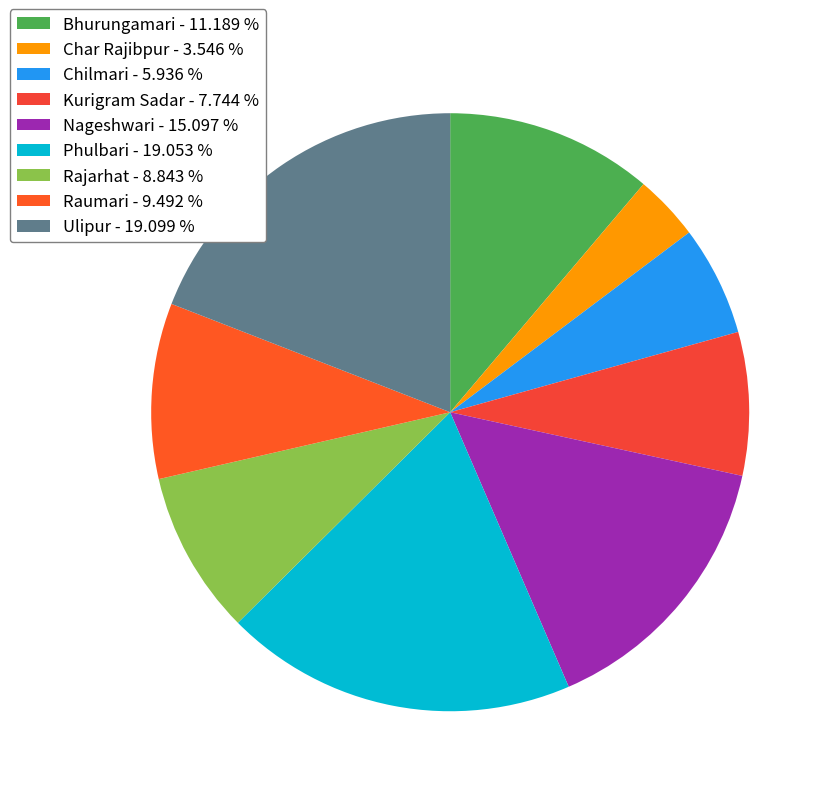

Rank the categories by value from lowest to highest.

Char Rajibpur, Chilmari, Kurigram Sadar, Rajarhat, Raumari, Bhurungamari, Nageshwari, Phulbari, Ulipur